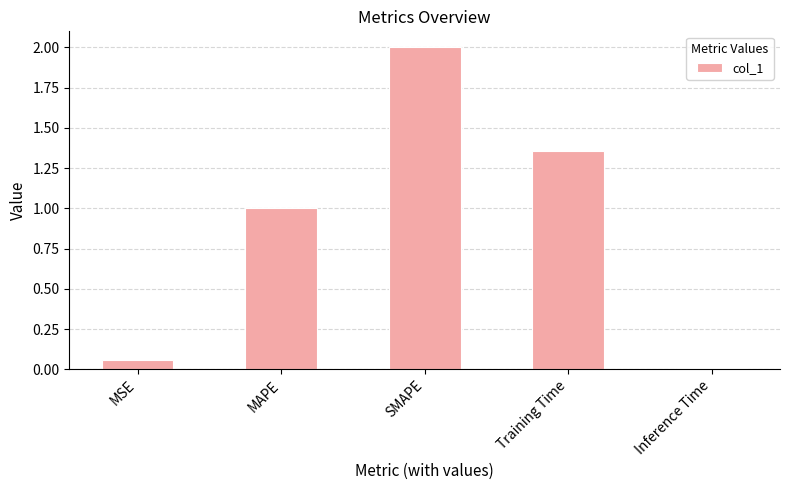

Is it true that the value at MAPE is 1.6?

False